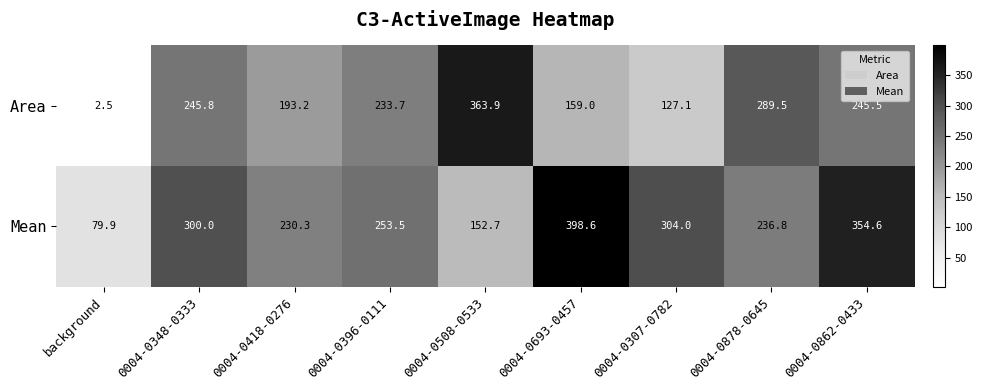

Where is Mean nearest to the value 239?

0004-0878-0645